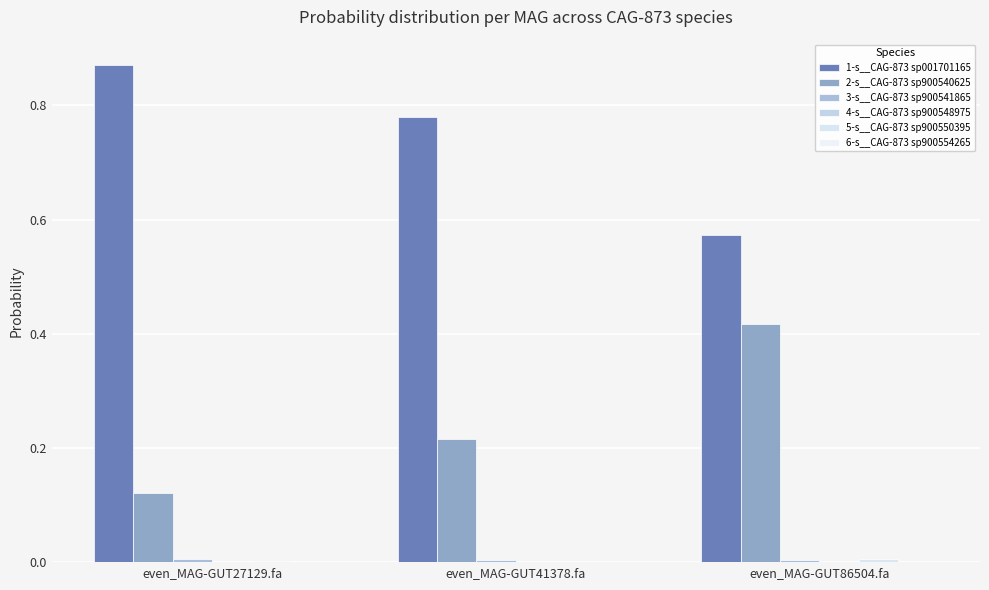

Rank the categories by 6-s__CAG-873 sp900554265 value from highest to lowest.

even_MAG-GUT86504.fa, even_MAG-GUT41378.fa, even_MAG-GUT27129.fa